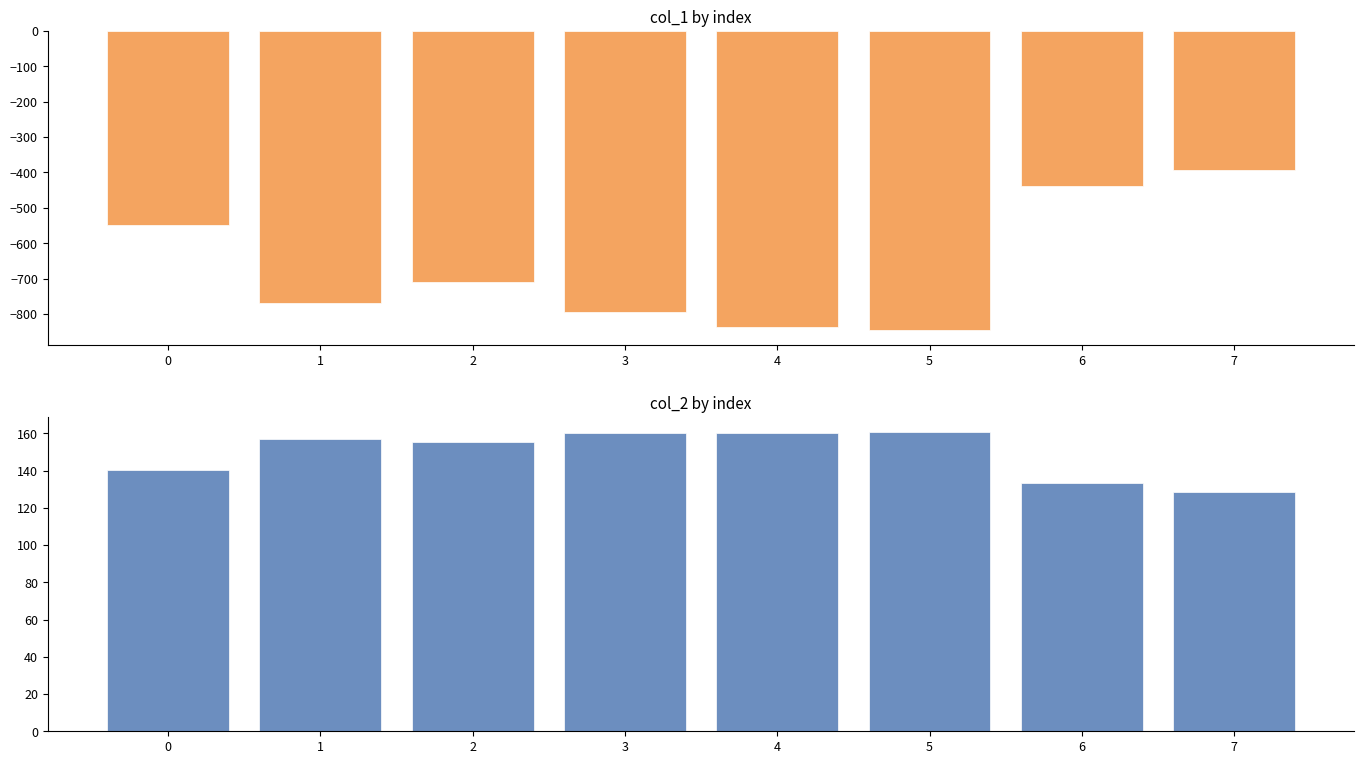

Is it true that col_1 equals -480.2 at 4?

False